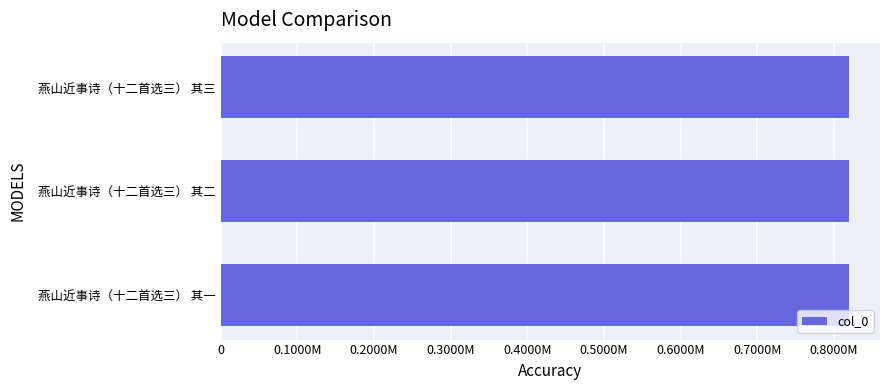

What is the sum of all values?

2457690